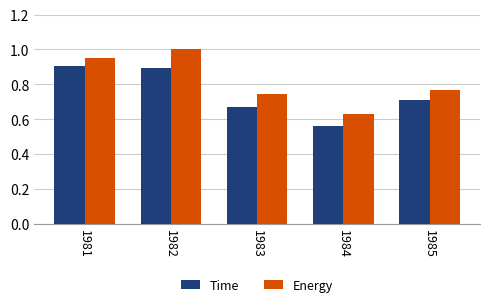

List the series in order of their peak value, highest first.

Energy, Time